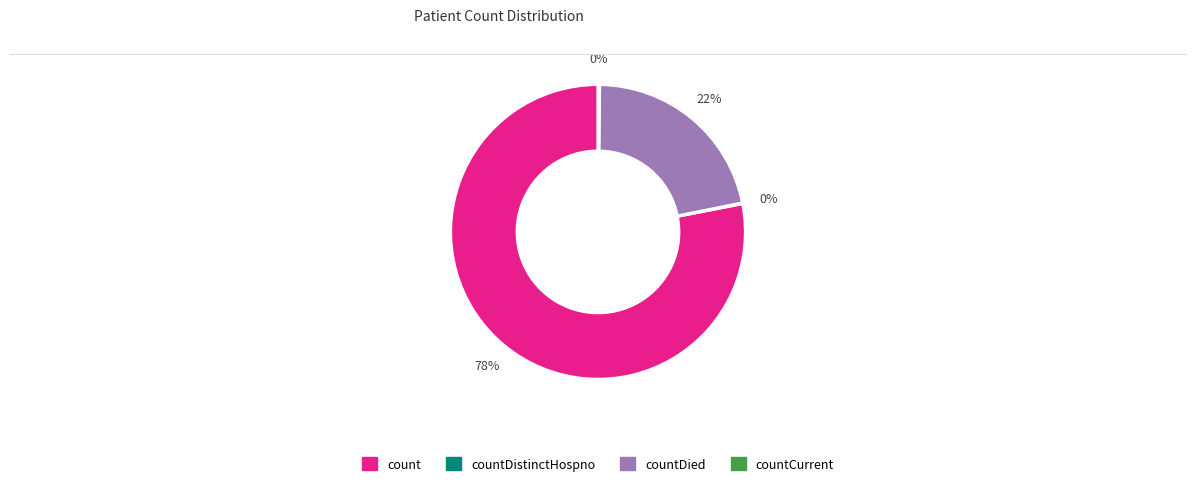

Is there a majority slice in this chart?

Yes